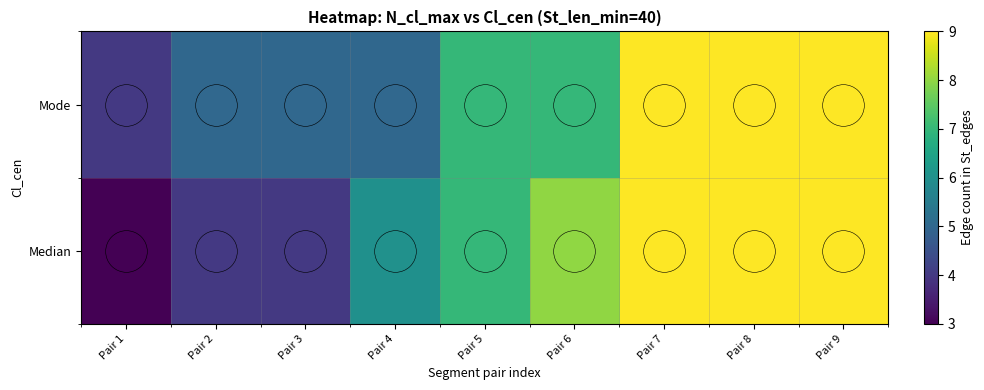

Reading left to right, extract all data points from this chart.

Median: Pair 1=3	Pair 2=4	Pair 3=4	Pair 4=6	Pair 5=7	Pair 6=8	Pair 7=9	Pair 8=9	Pair 9=9
Mode: Pair 1=4	Pair 2=5	Pair 3=5	Pair 4=5	Pair 5=7	Pair 6=7	Pair 7=9	Pair 8=9	Pair 9=9